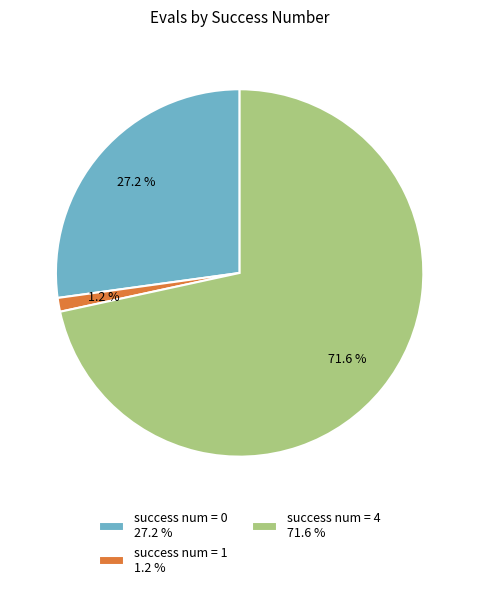

Rank the categories by value from lowest to highest.

success num = 1 1.2 %, success num = 0 27.2 %, success num = 4 71.6 %